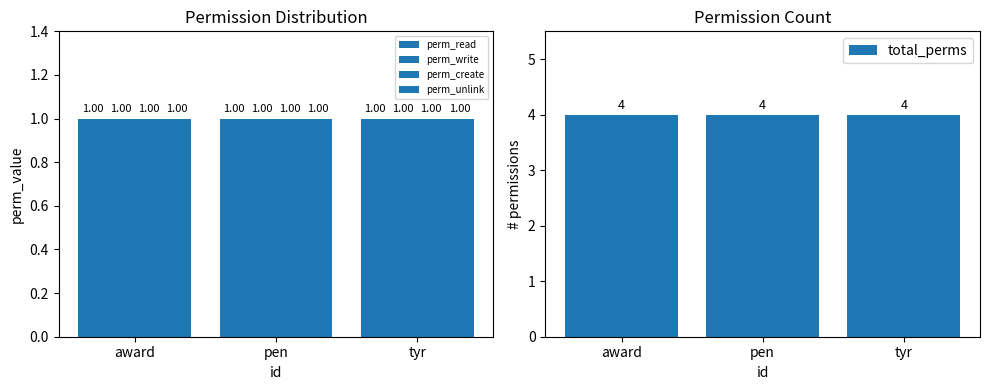

What position from the right is award?

3